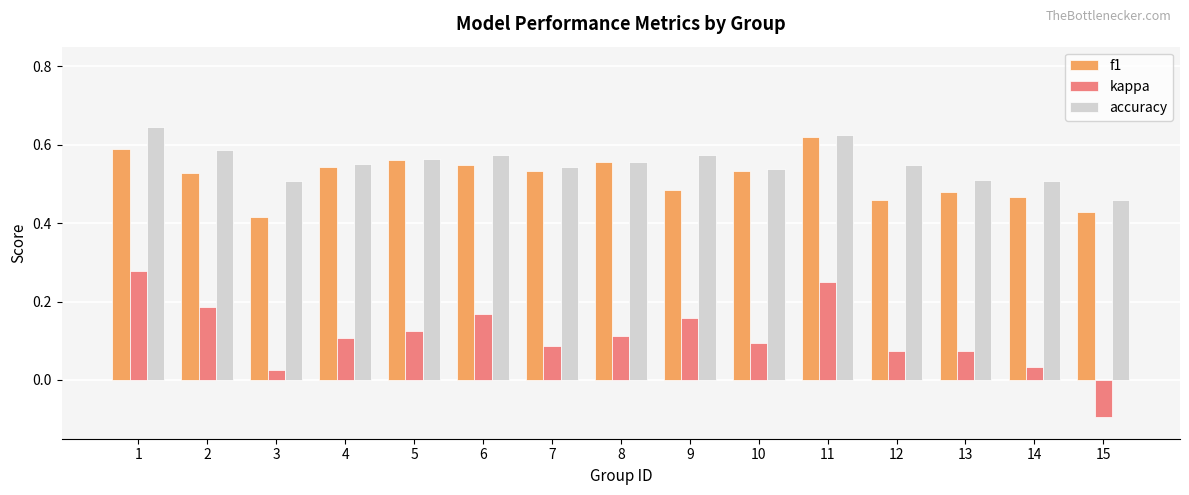

Rank the series at 3 from highest to lowest value.

accuracy, f1, kappa